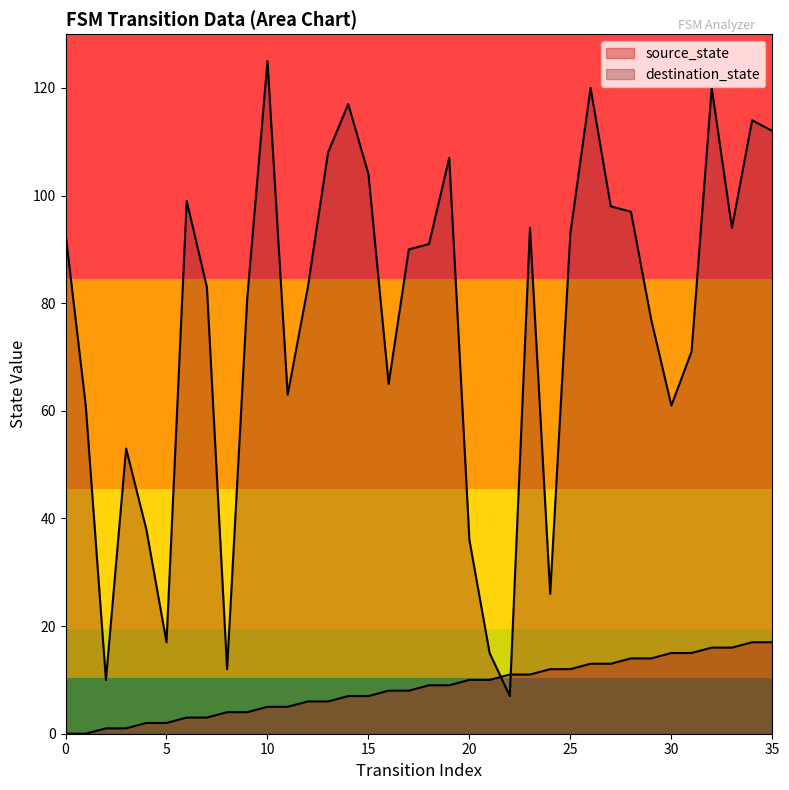

Which series has the largest total across all categories?

destination_state